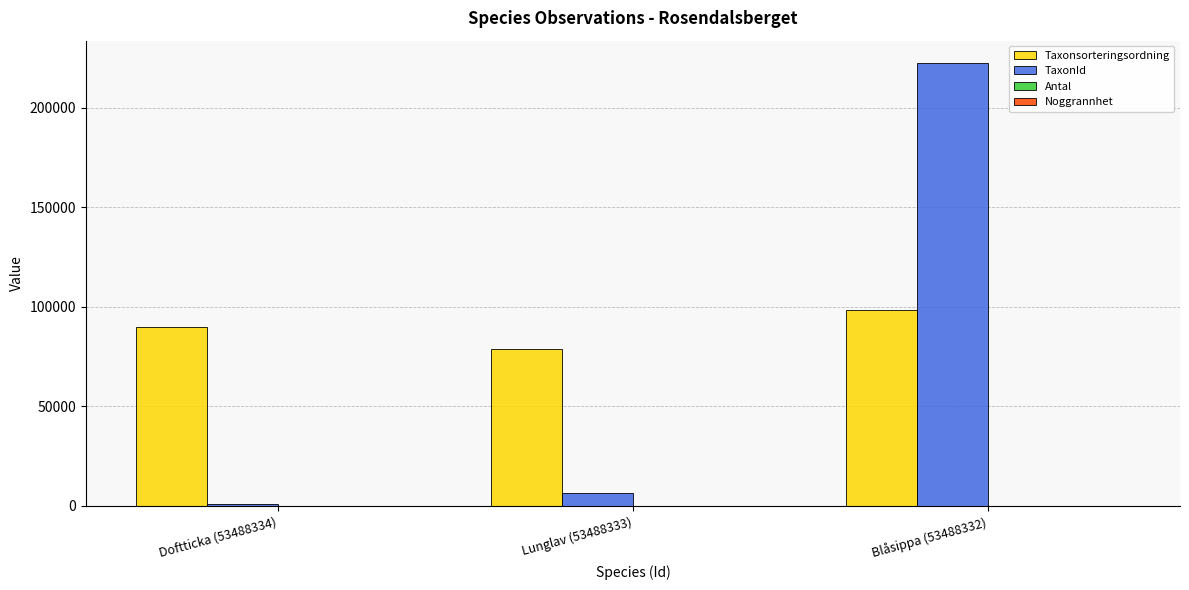

At which category is the sum across all series the highest?

Blåsippa (53488332)